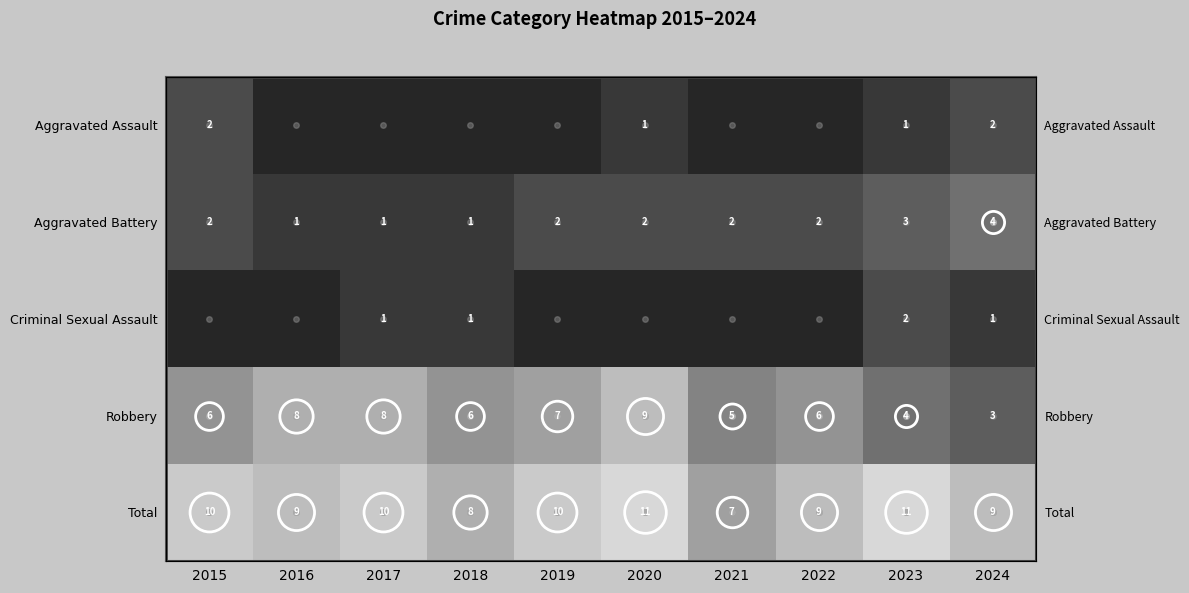

At which label does Aggravated Battery first exceed 2?

2023